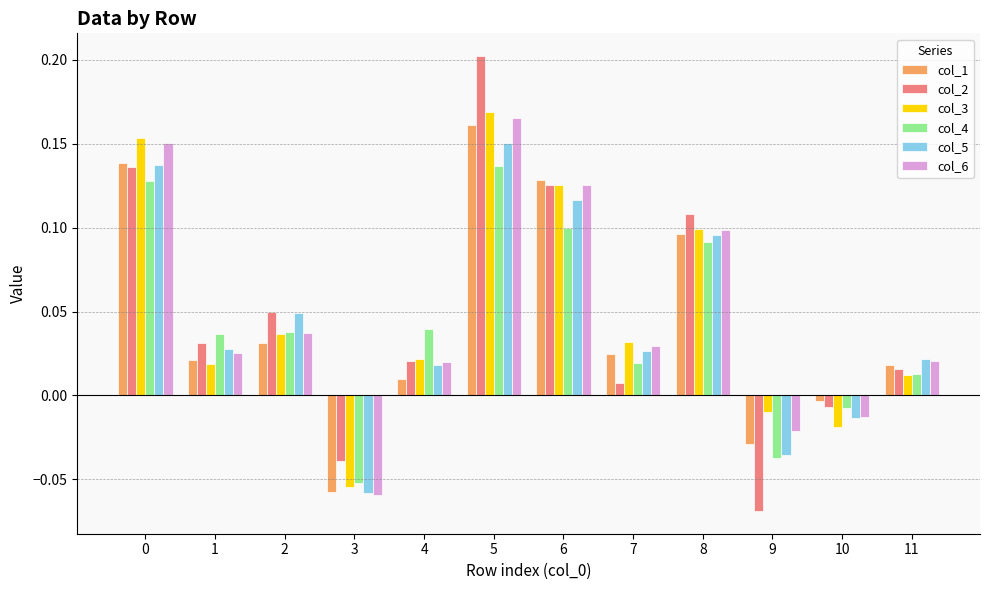

Which series has the widest spread of values?

col_2